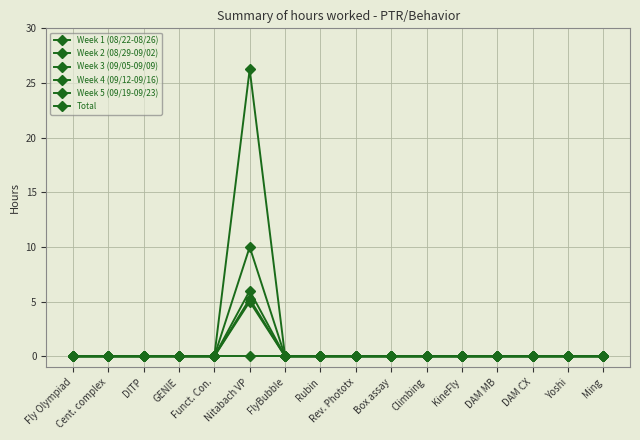

Does the chart have visible grid lines?

Yes